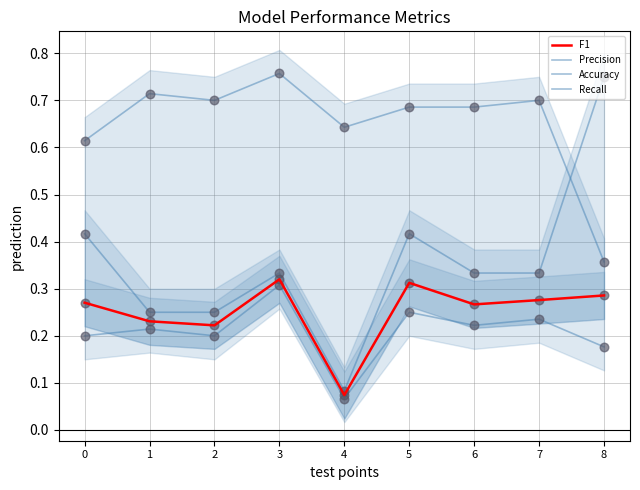

What are all the series names shown in the legend?

F1, Precision, Accuracy, Recall